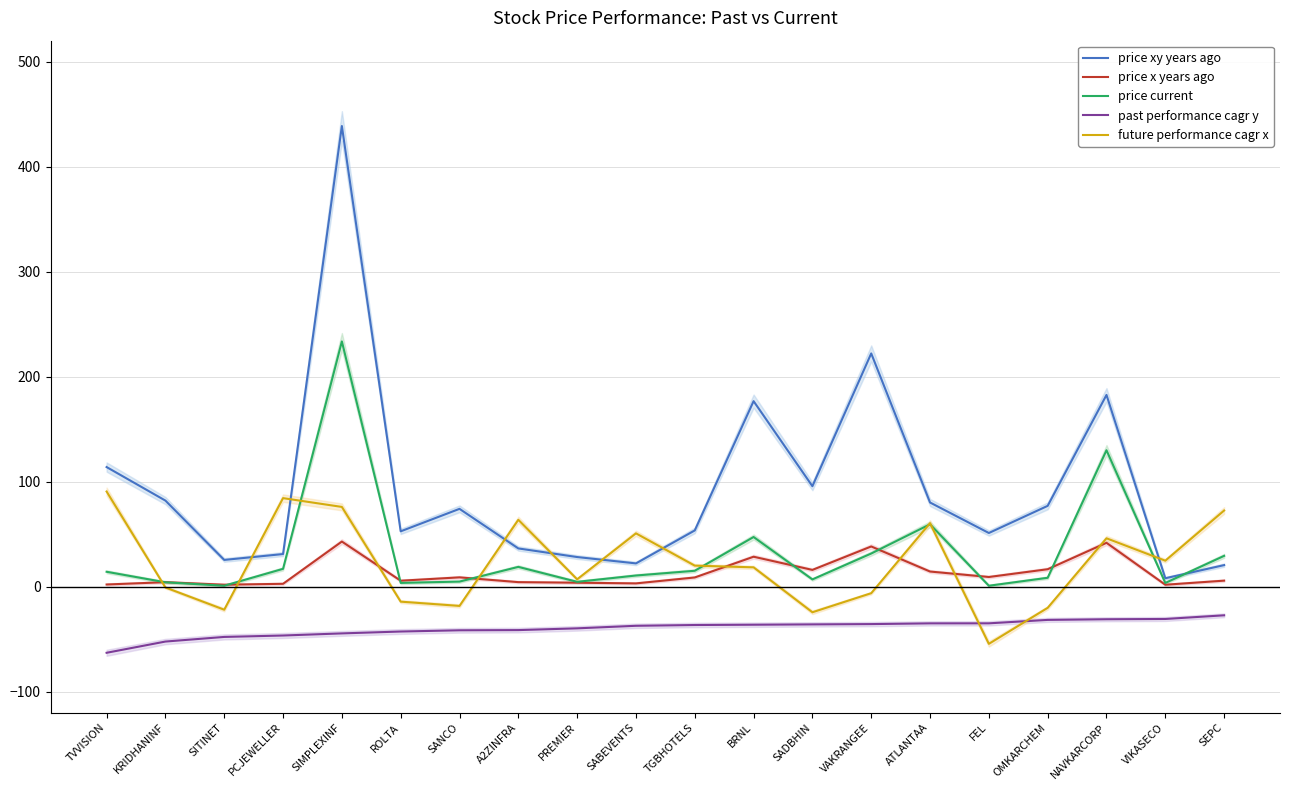

What is the average value of the price current series?

32.2